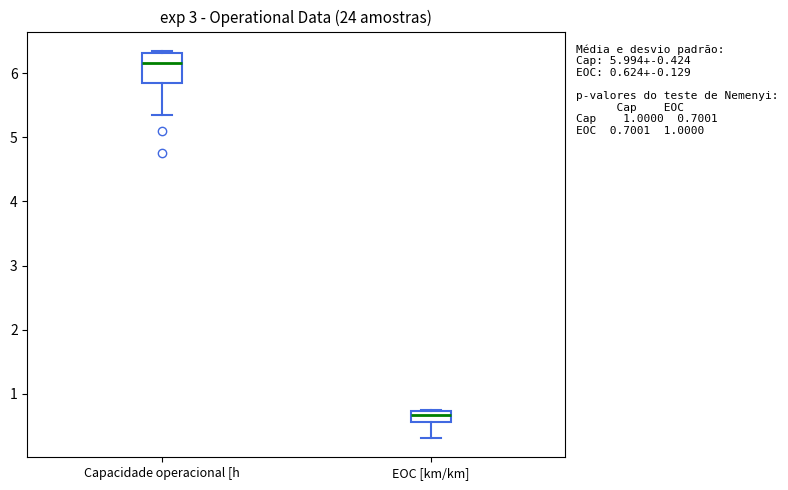

Comparing the boxes themselves (not the whiskers), which one is the tallest?

Capacidade operacional [h